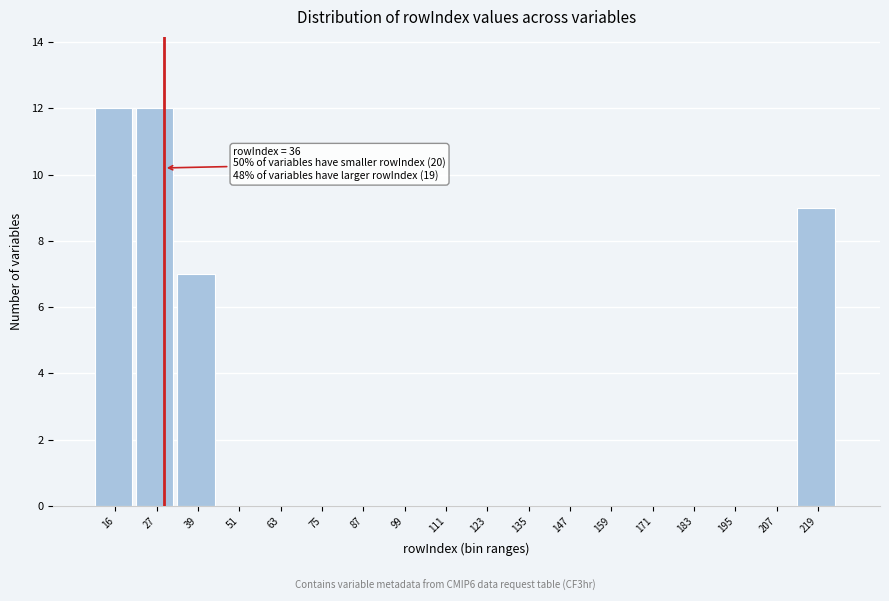

Reading right to left, extract all data points from this chart.

219=9	207=0	195=0	183=0	171=0	159=0	147=0	135=0	123=0	111=0	99=0	87=0	75=0	63=0	51=0	39=7	27=12	16=12